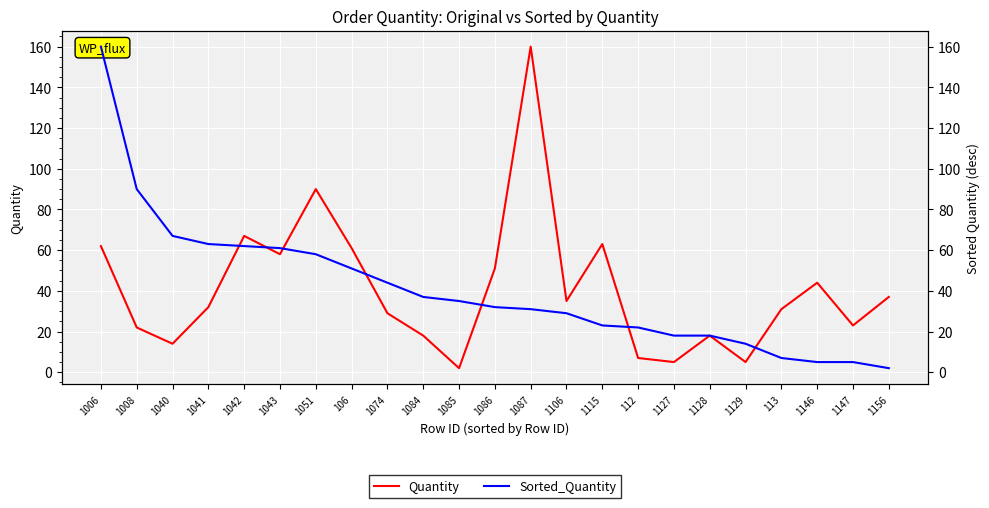

What is the label of the 16th point from the left?

112